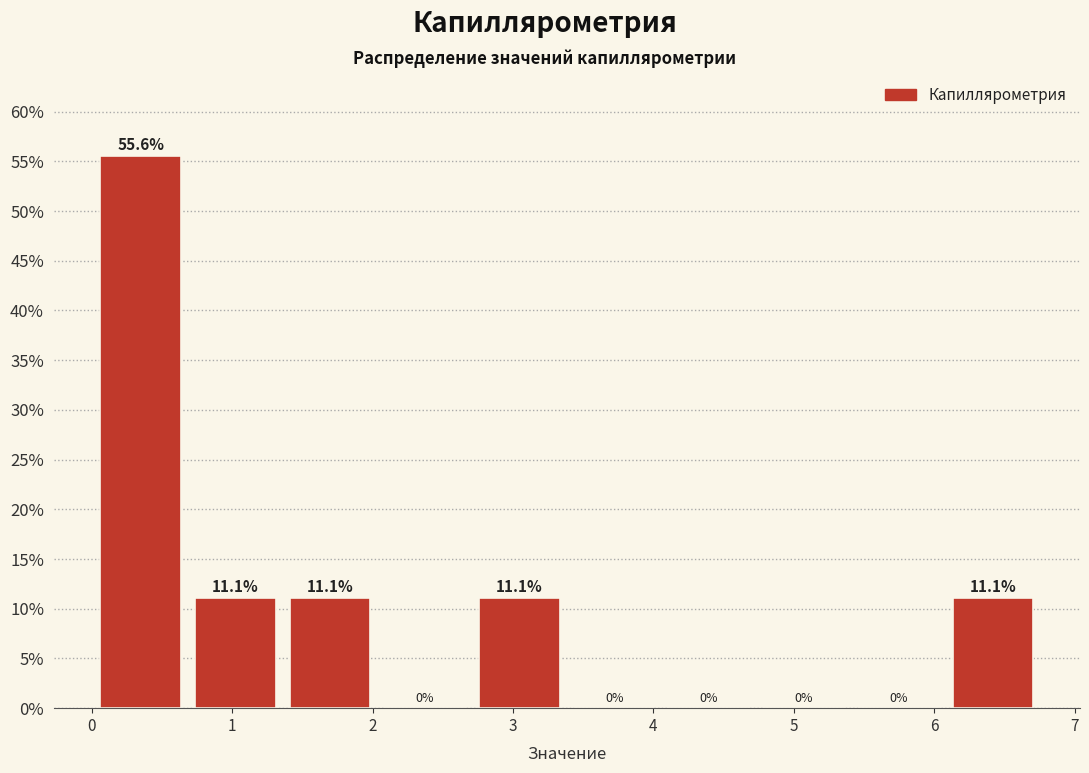

What is the height of the bar covering 1.4 to 2.0 on the x-axis? The bar edges are not printed on the chart, so give them approximately, as read against the axis.

11.1